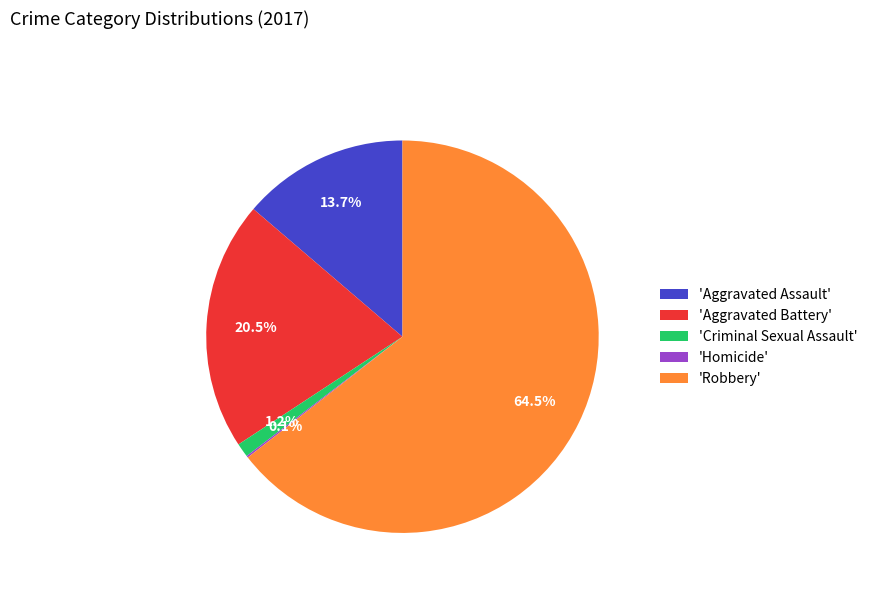

Between 'Robbery' and 'Aggravated Assault', which is larger?

'Robbery'